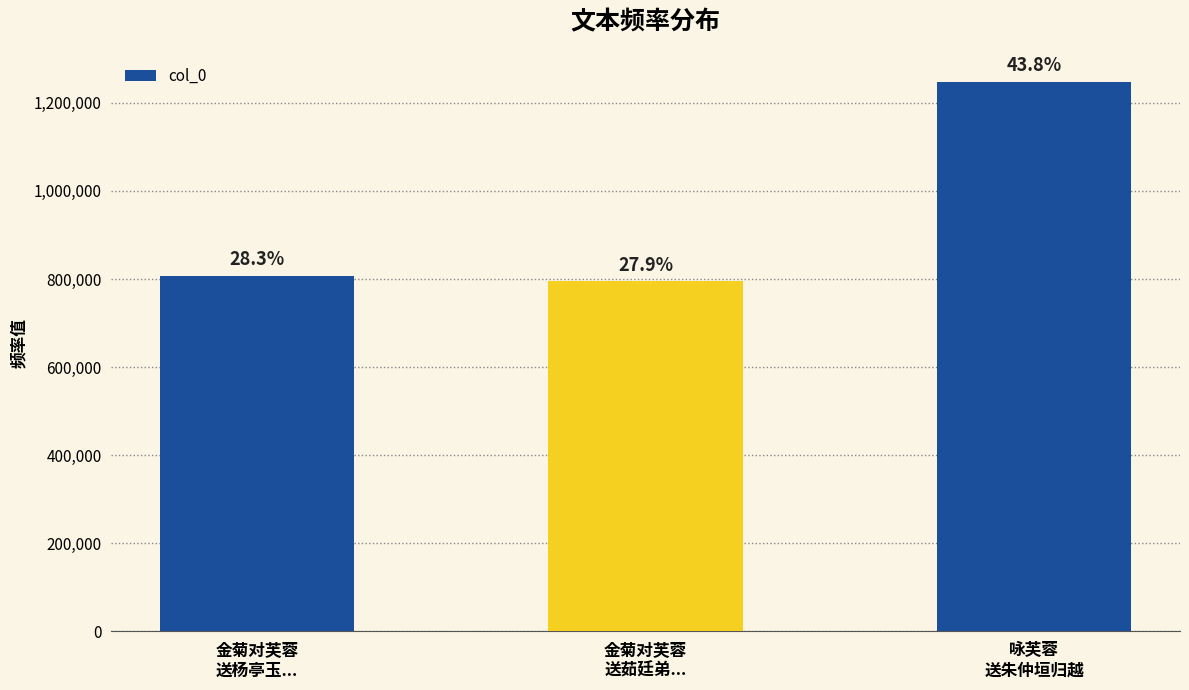

Does the chart contain any negative values?

No